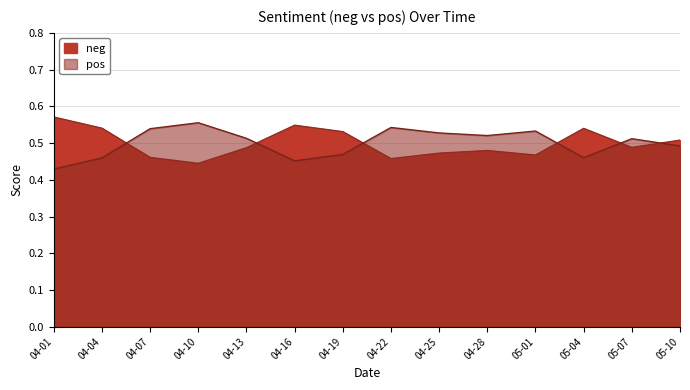

The pos series shows 0.2 at 05-07. True or false?

False